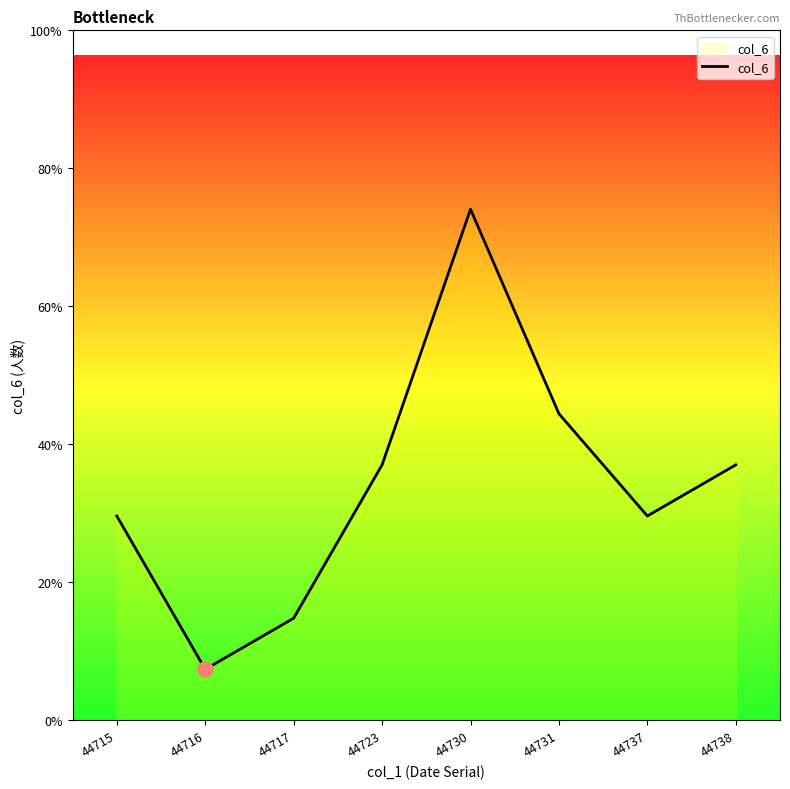

Is this an area chart (filled region under the line)?

Yes